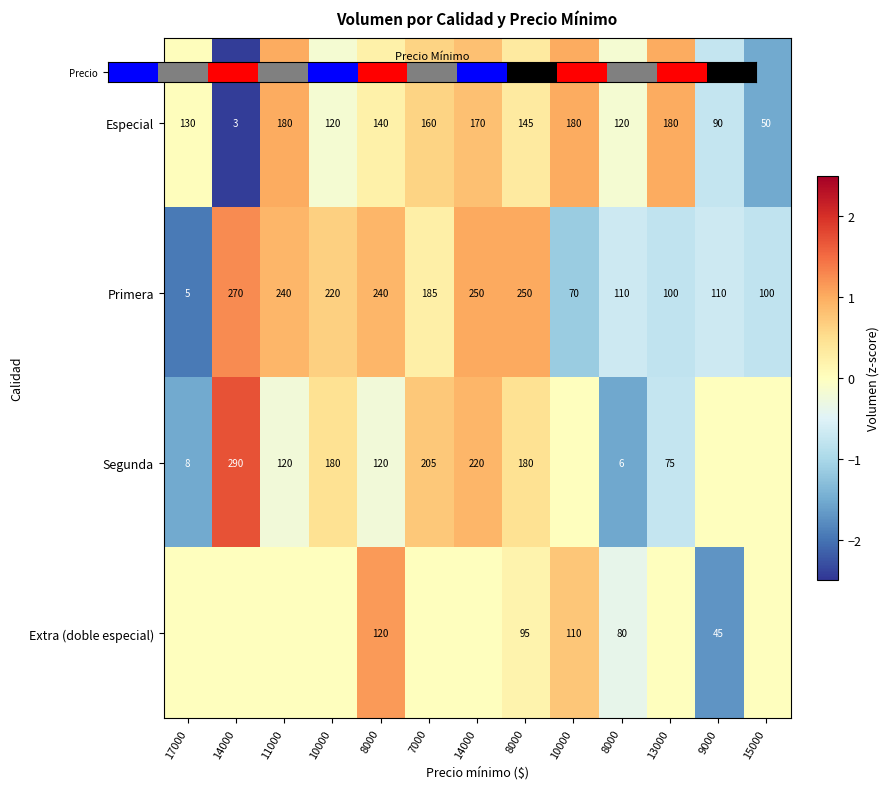

At 14000, list the series in order from largest to smallest.

row_2, row_1, row_0, row_3